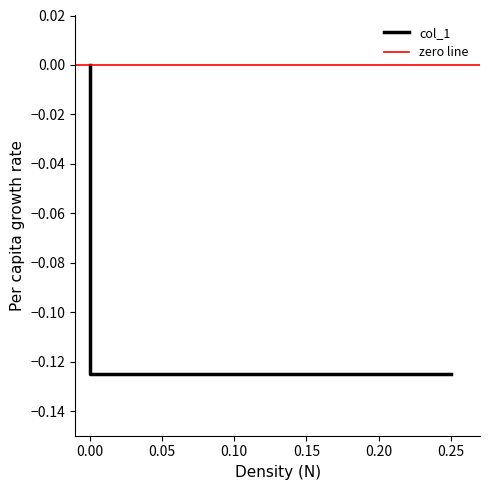

Is this an area chart (filled region under the line)?

No